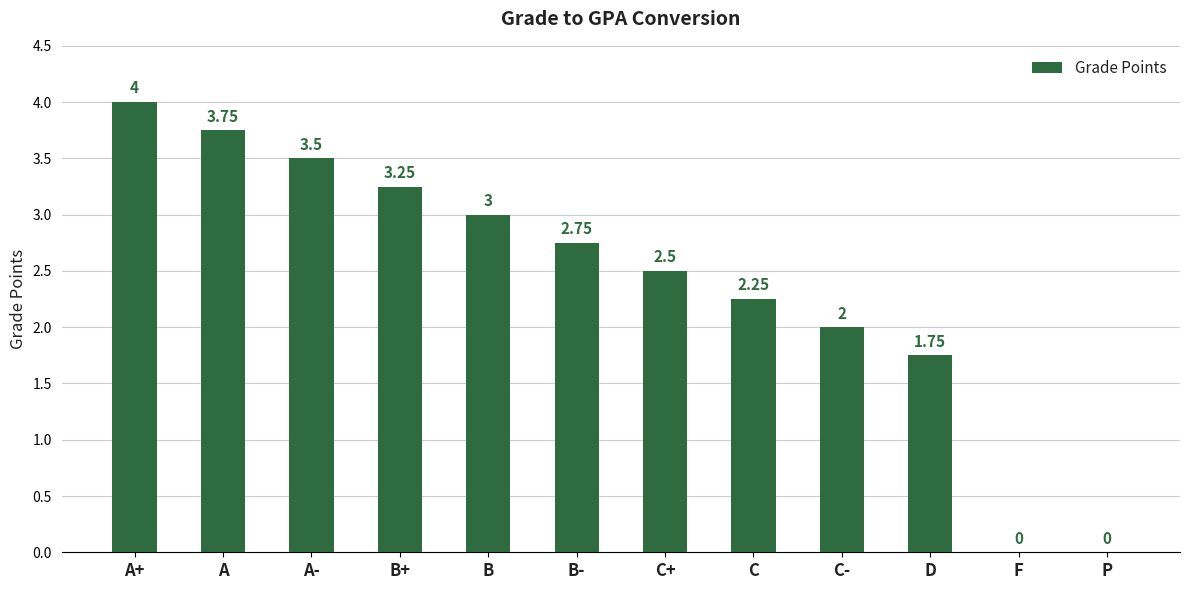

Which category has the highest value across all series?

A+